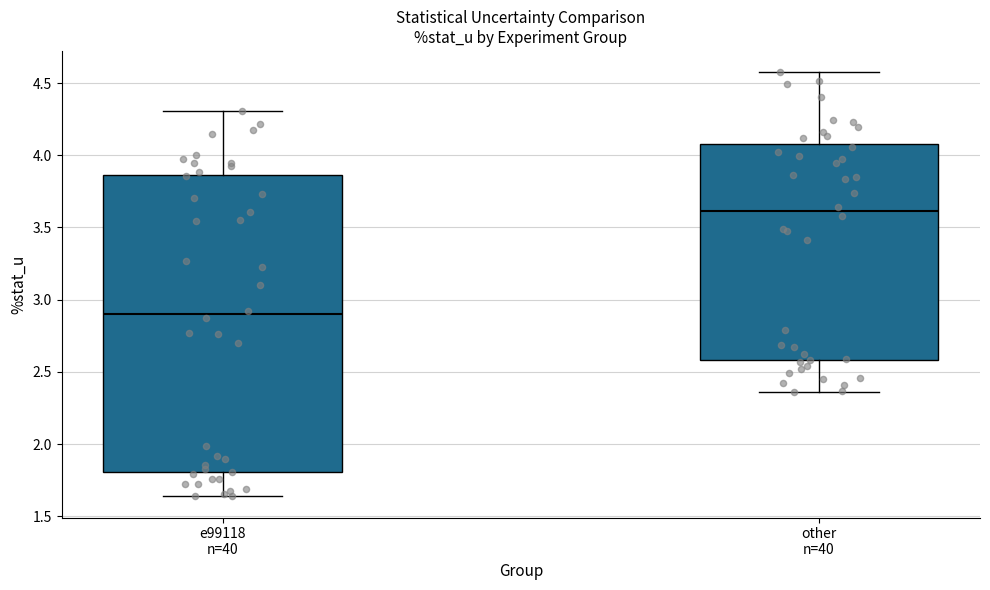

Reading left to right, transcribe this box plot: for each box, give where its median line is, the range the box spans, and where its two whiskers end, as read against the y-axis. The values are not printed on the chart, so give them approximately, as read against the axis.

e99118 n=40: median 2.90, box 1.80 to 3.85, whiskers 1.65 to 4.30
other n=40: median 3.60, box 2.60 to 4.05, whiskers 2.35 to 4.60